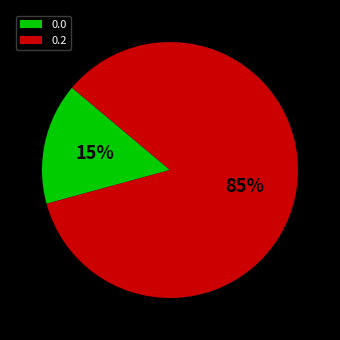

Is there a majority slice in this chart?

Yes